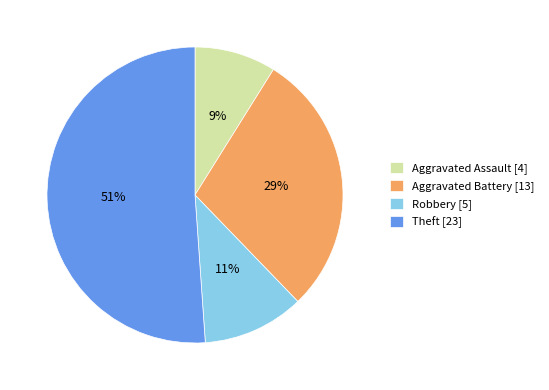

Does Theft represent more than half of the total?

Yes